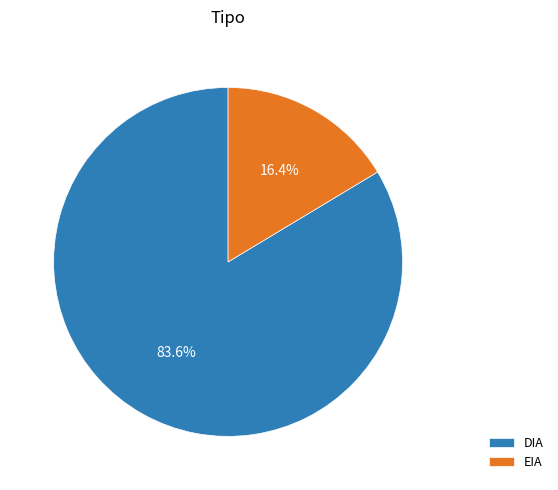

What is the majority slice?

DIA